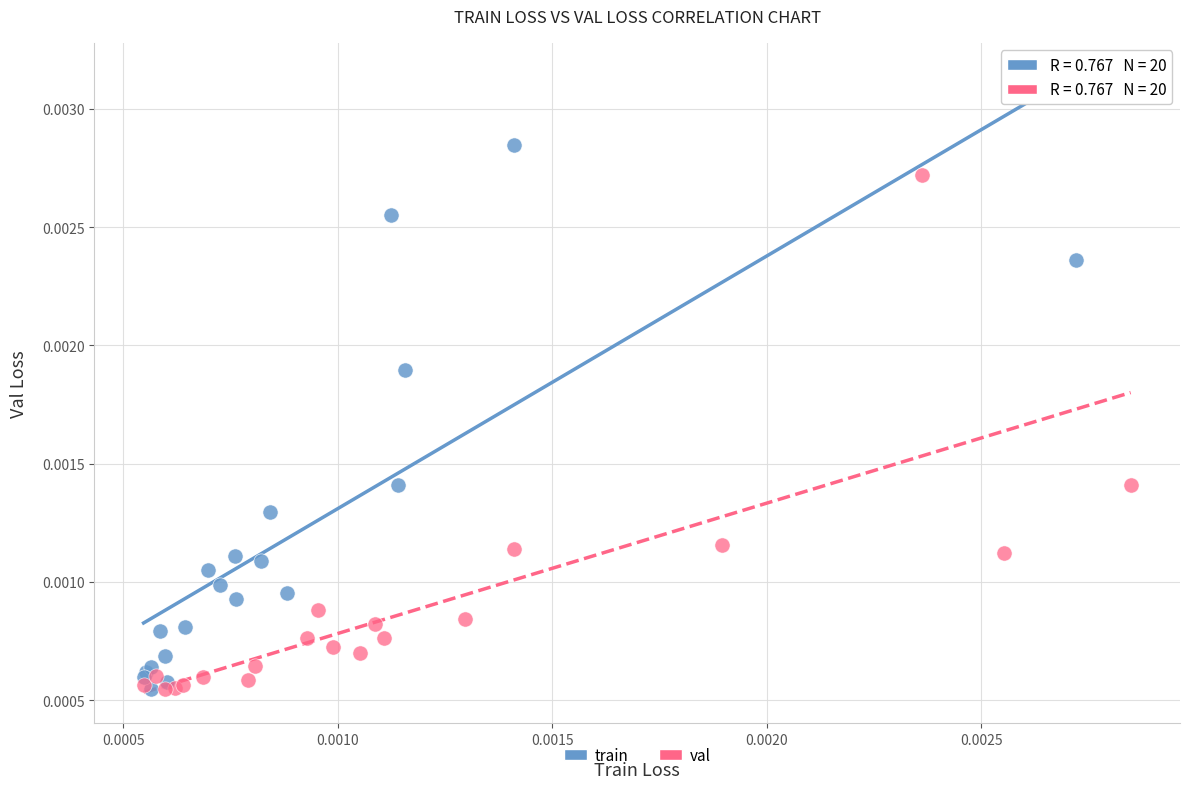

Which series has the widest spread of Y values?

train